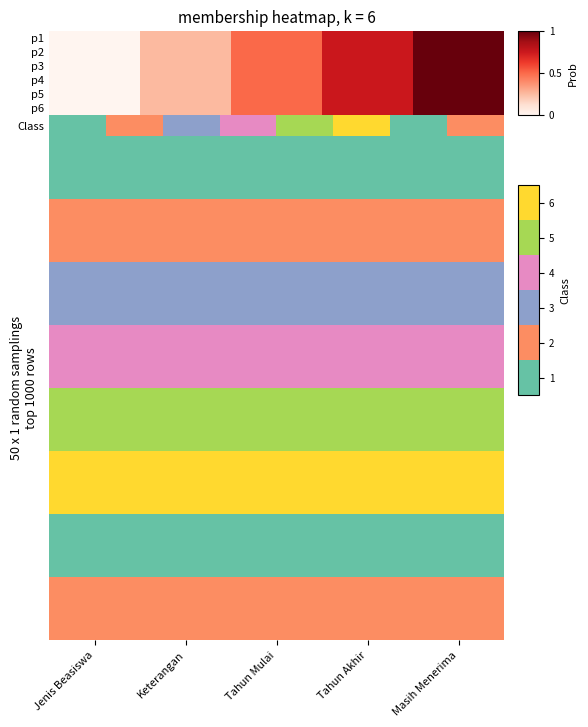

Rank the series by their maximum value, from lowest to highest.

Row0, Row1, Row2, Row3, Row4, Row5